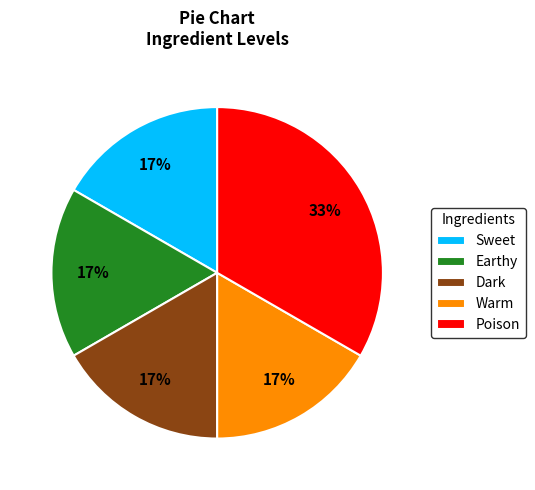

To the nearest percent, what percentage of the pie is Sweet?

17%